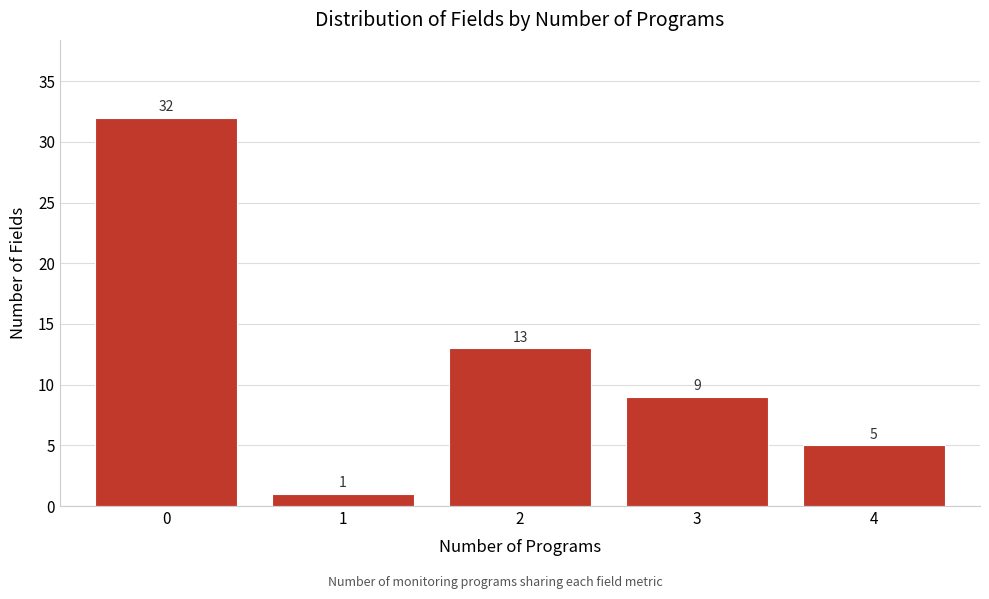

Reading left to right, transcribe all the data shown in this chart.

0=32	1=1	2=13	3=9	4=5